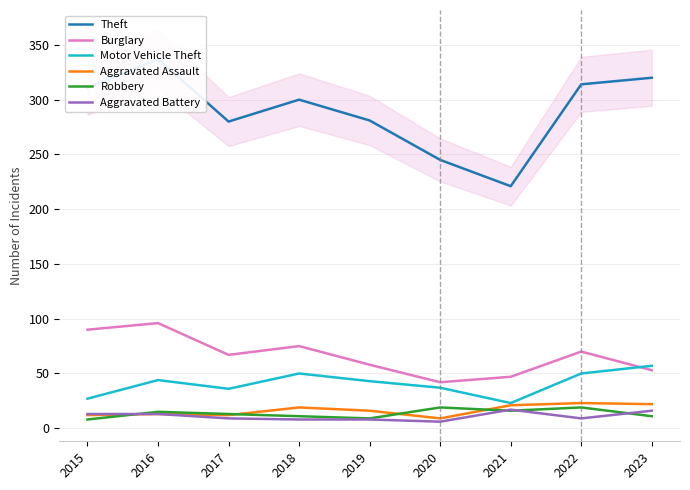

The Aggravated Assault series shows 29 at 2018. True or false?

False